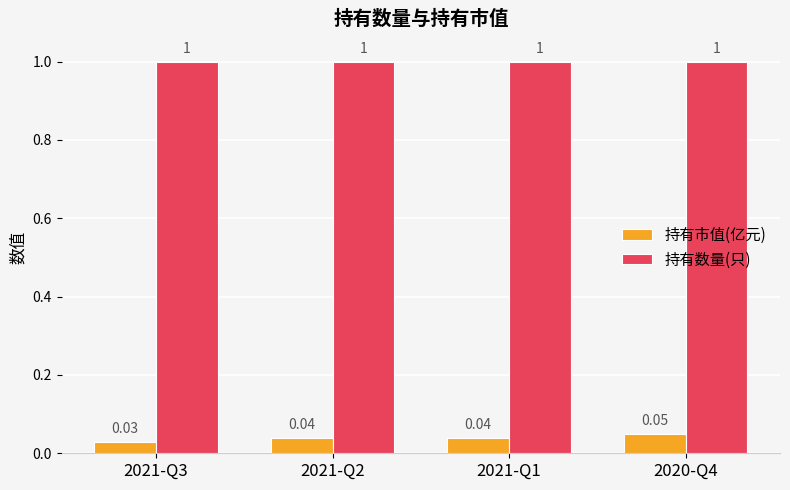

List the series in order of their peak value, highest first.

持有数量(只), 持有市值(亿元)